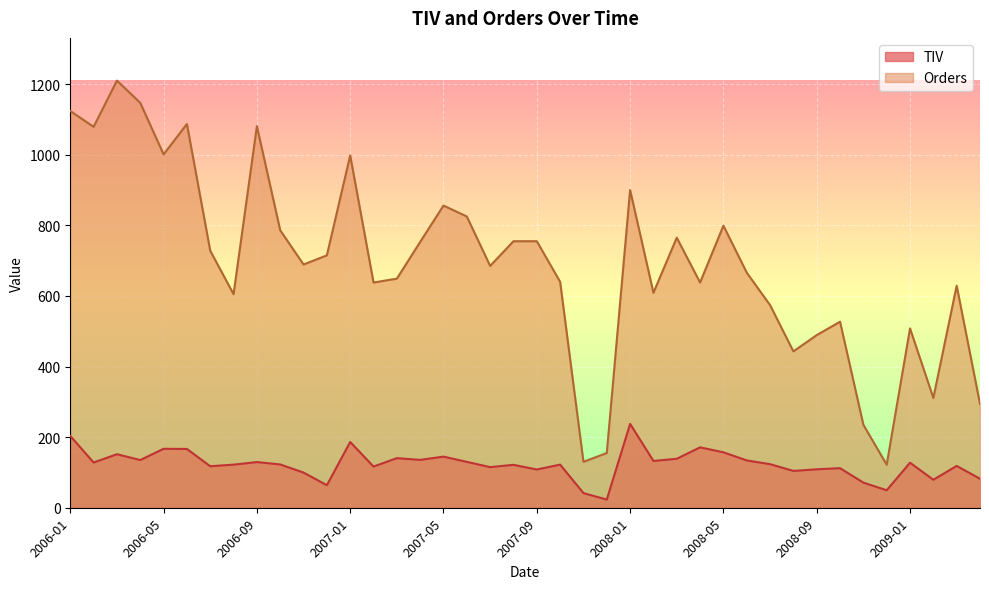

What are all the series names shown in the legend?

TIV, Orders